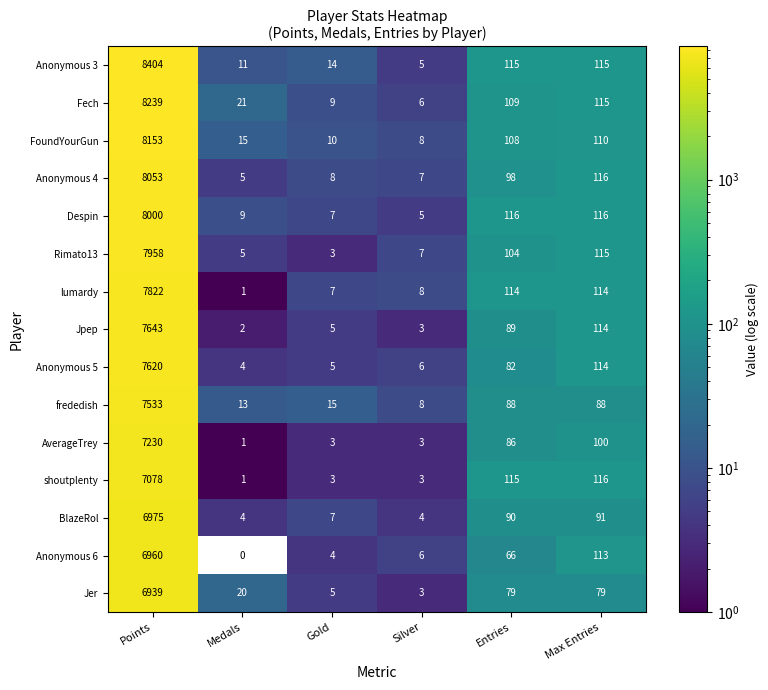

What is the spread (max minus min) of values at Max Entries?

37